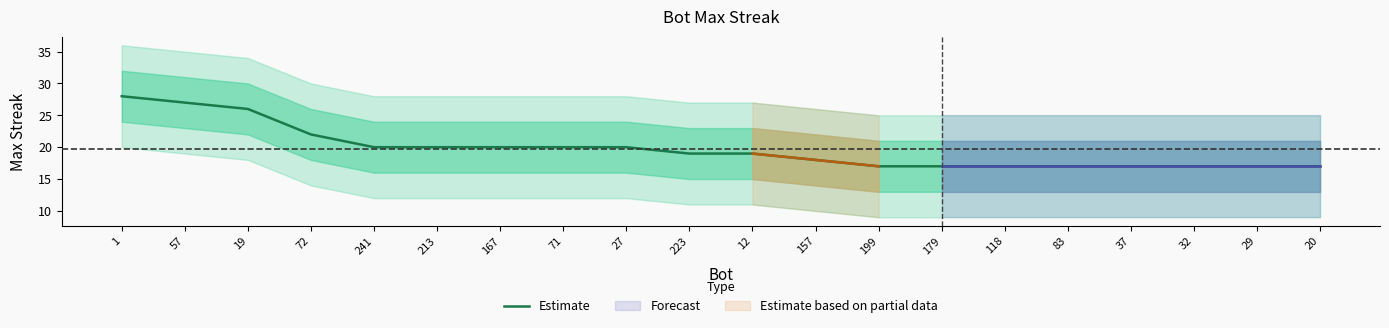

Between 167 and 20, which is larger?

167